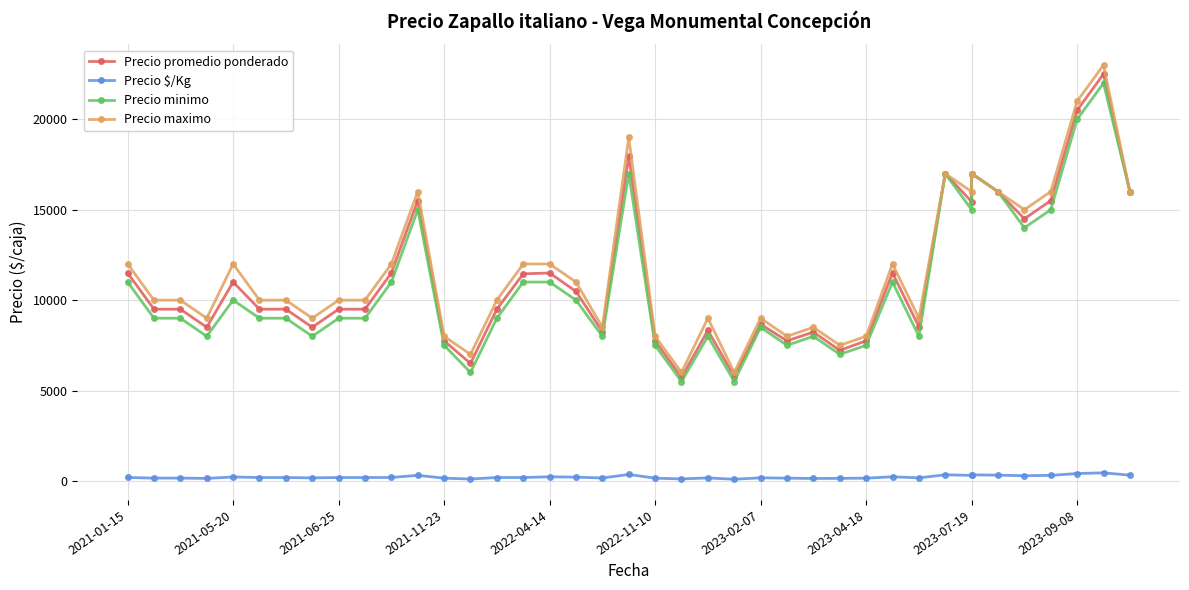

What is the average value of the Precio minimo series?

10812